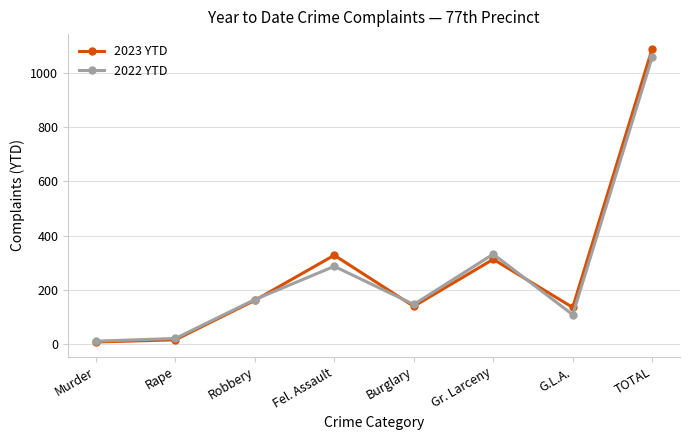

What is the sum of the 2022 YTD values at Robbery and Burglary?

308